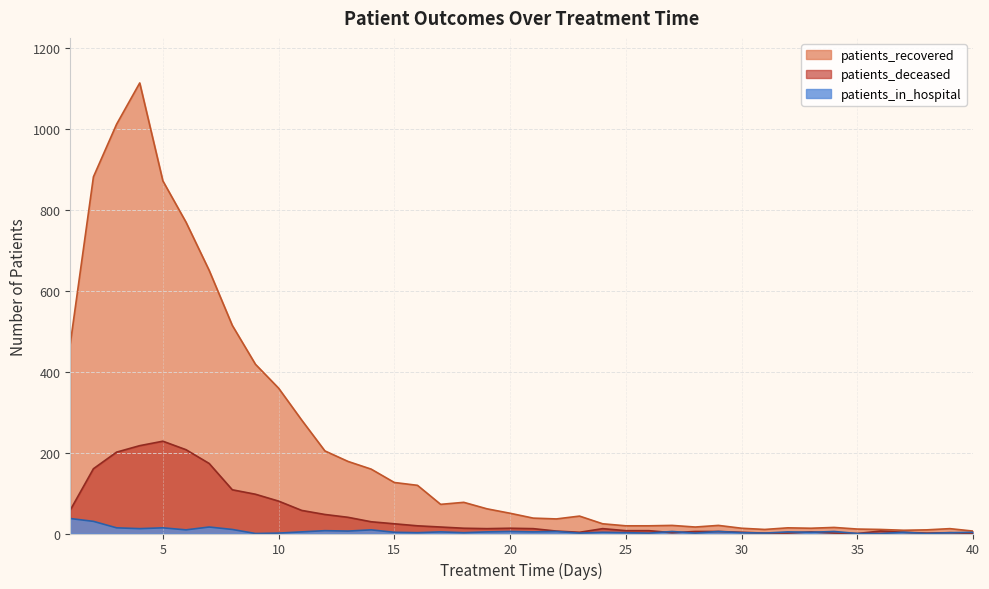

How many values in the patients_in_hospital series are below 4?

19